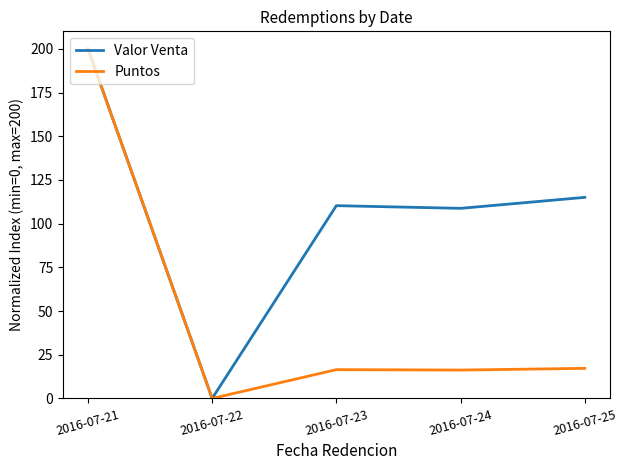

What is the maximum value shown in the chart?

200.0